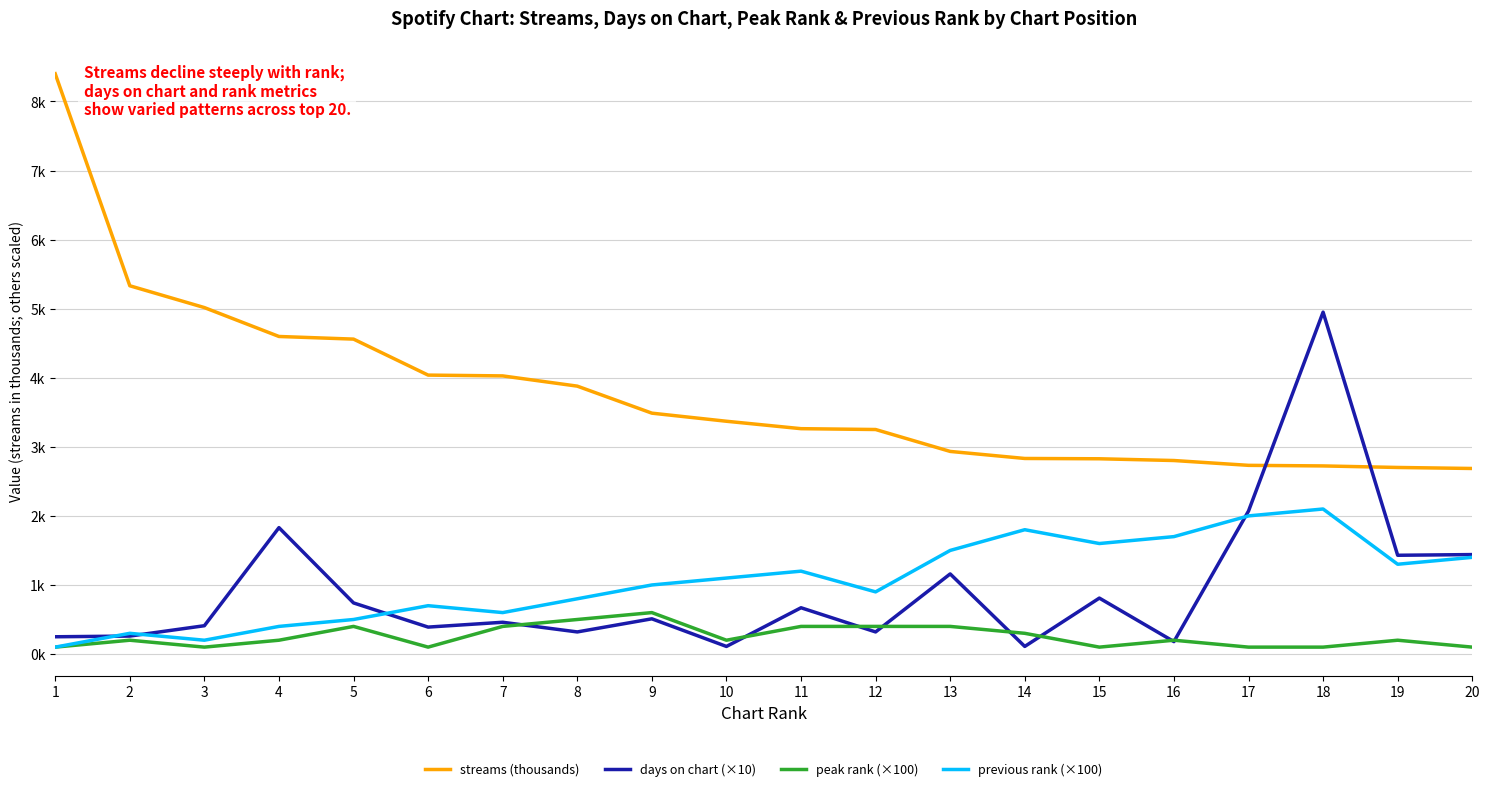

What is the greatest value displayed?

8401.9